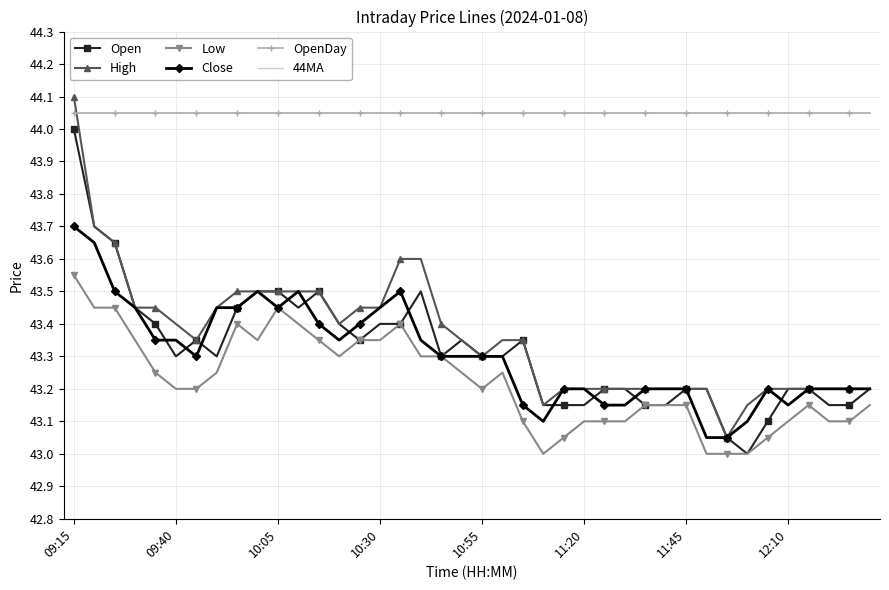

True or false: Open and OpenDay intersect in this chart.

False